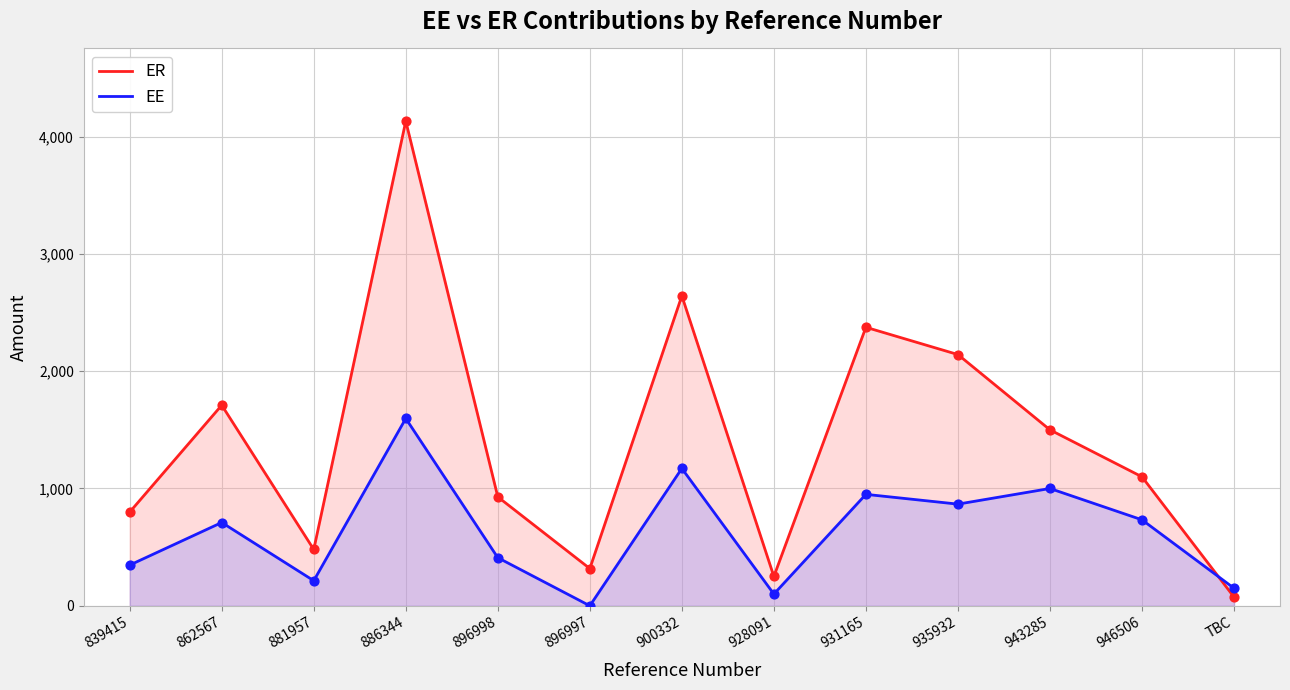

Which series has the largest Y range (max minus min)?

ER